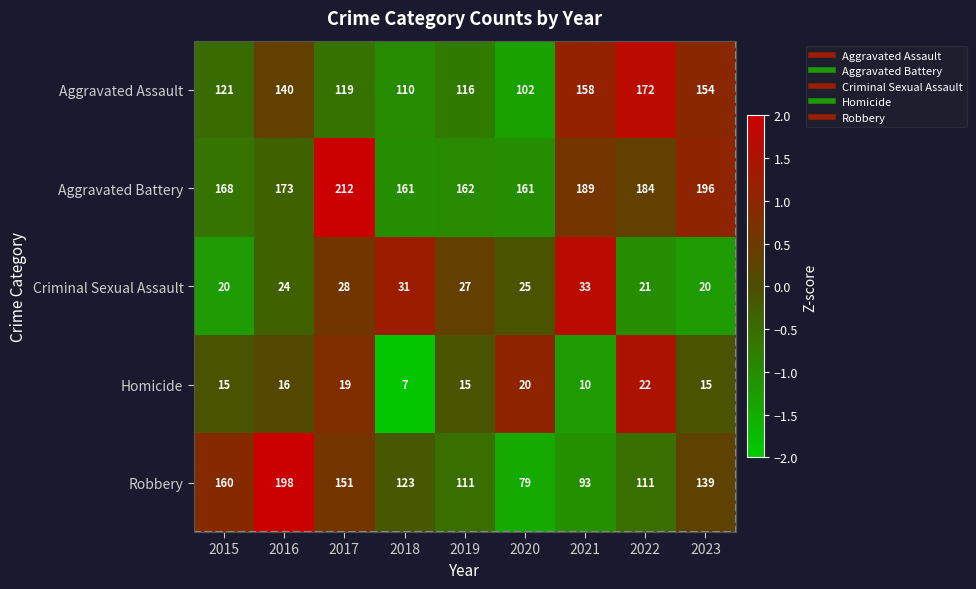

Rank the series by their maximum value, from lowest to highest.

Homicide, Criminal Sexual Assault, Aggravated Assault, Robbery, Aggravated Battery